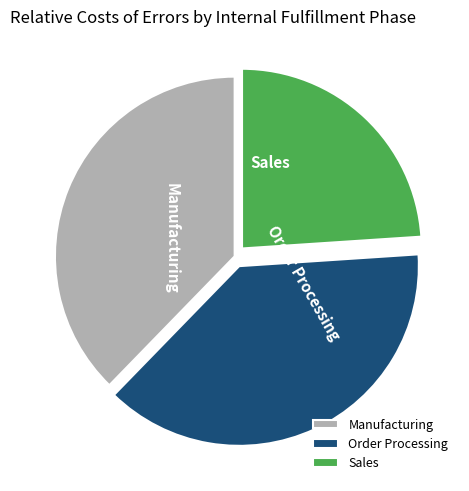

True or false: Sales accounts for 37% of the total.

False